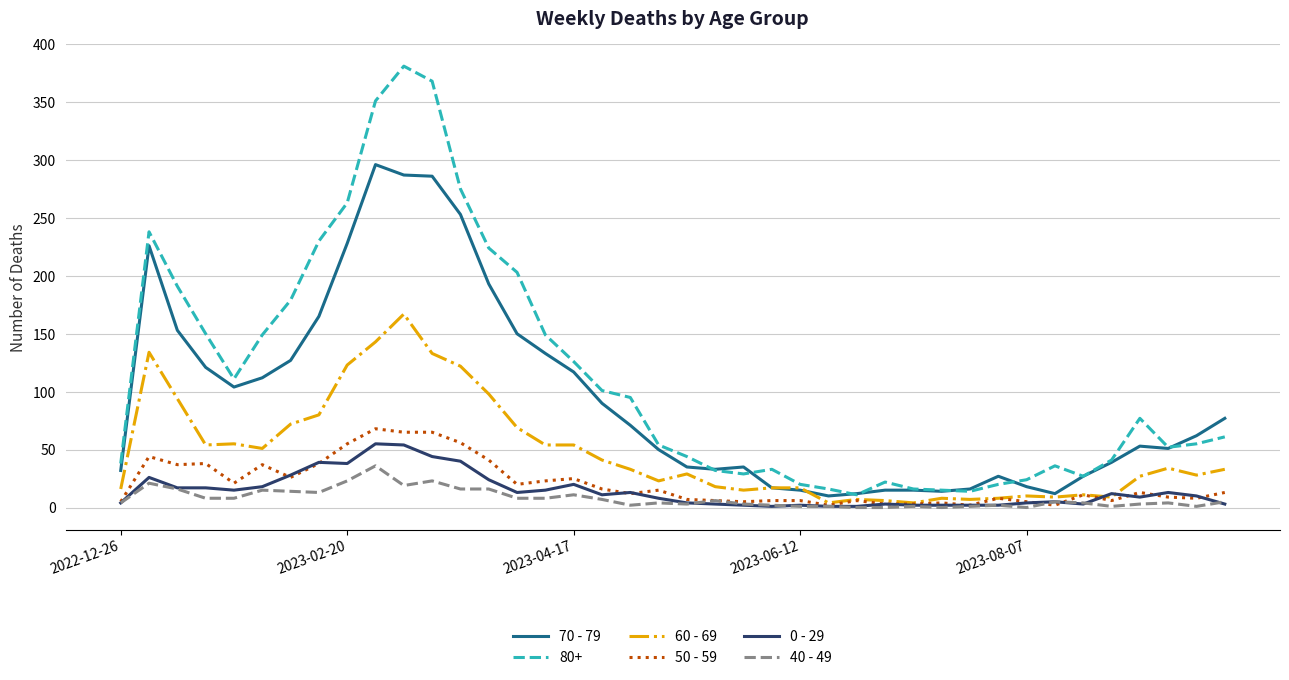

True or false: 0 - 29 and 80+ cross at least once.

False